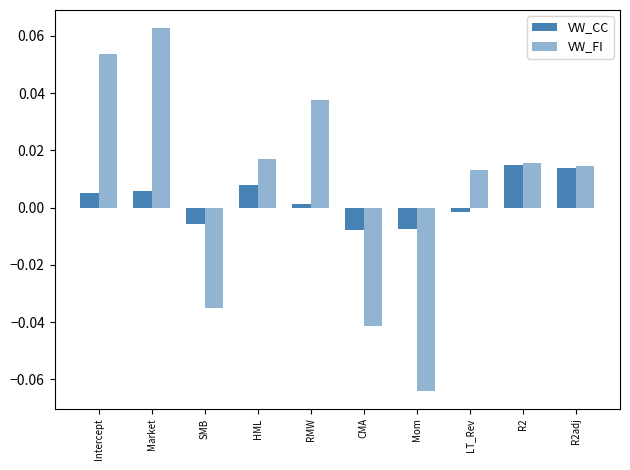

Is the value of VW_FI at HML greater than the value of VW_CC at R2?

Yes